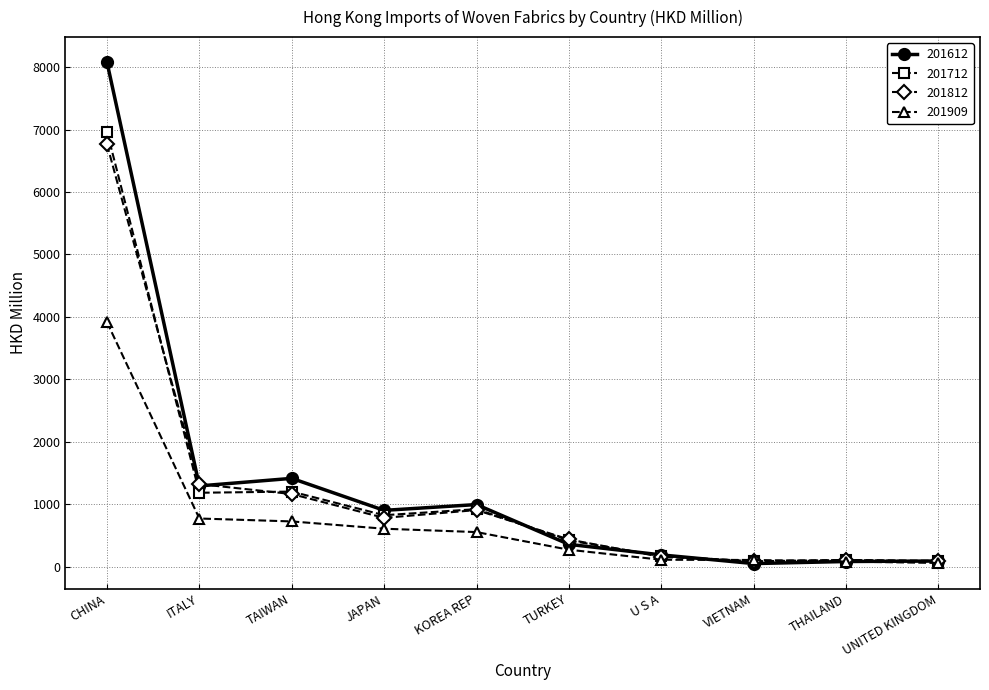

What is the approximate value of 201712 at U S A?

170.1